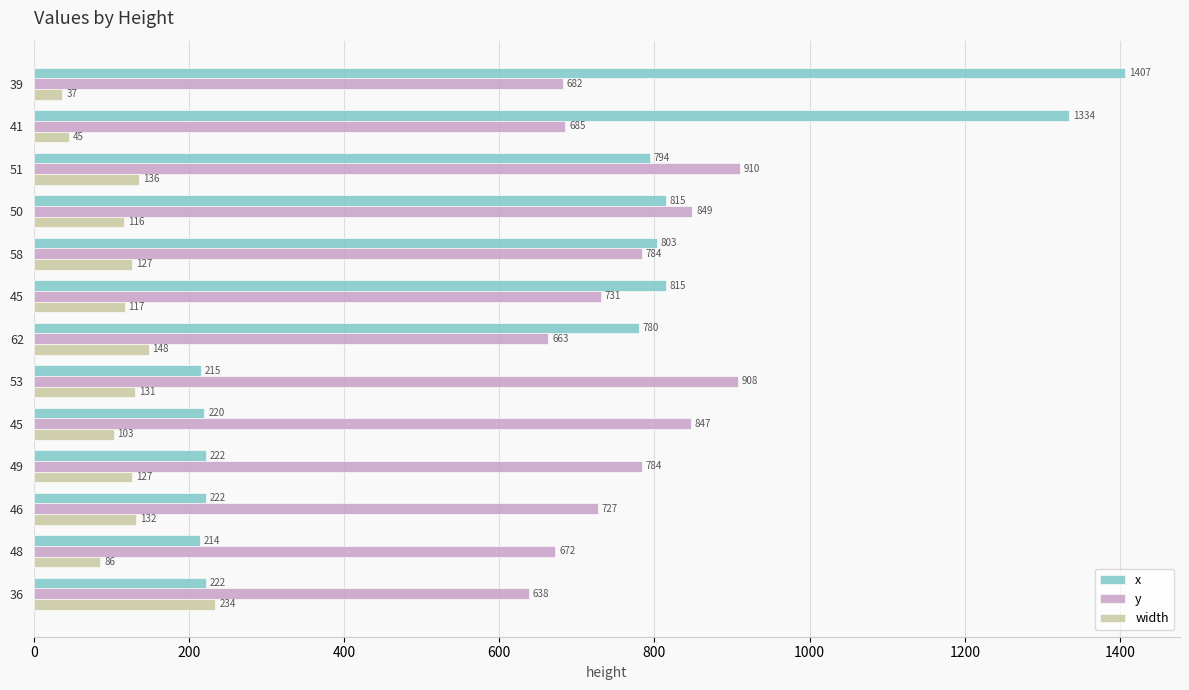

Reading left to right, list all the values displayed in this chart.

x: 222	214	222	222	220	215	780	815	803	815	794	1334	1407
y: 638	672	727	784	847	908	663	731	784	849	910	685	682
width: 234	86	132	127	103	131	148	117	127	116	136	45	37